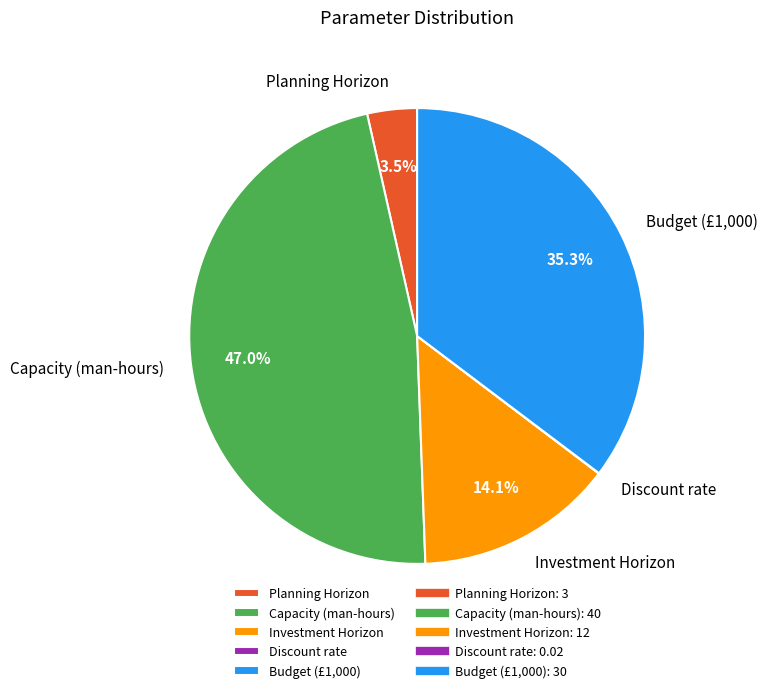

Is there a majority slice in this chart?

No